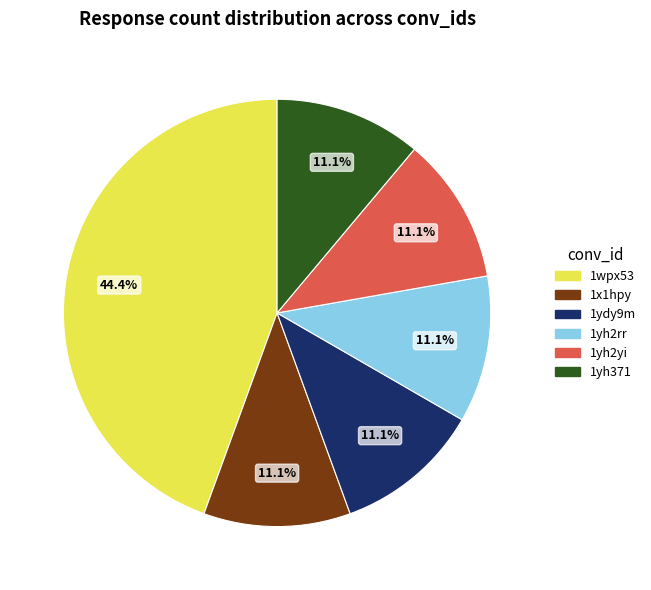

Does any single category account for the majority?

No